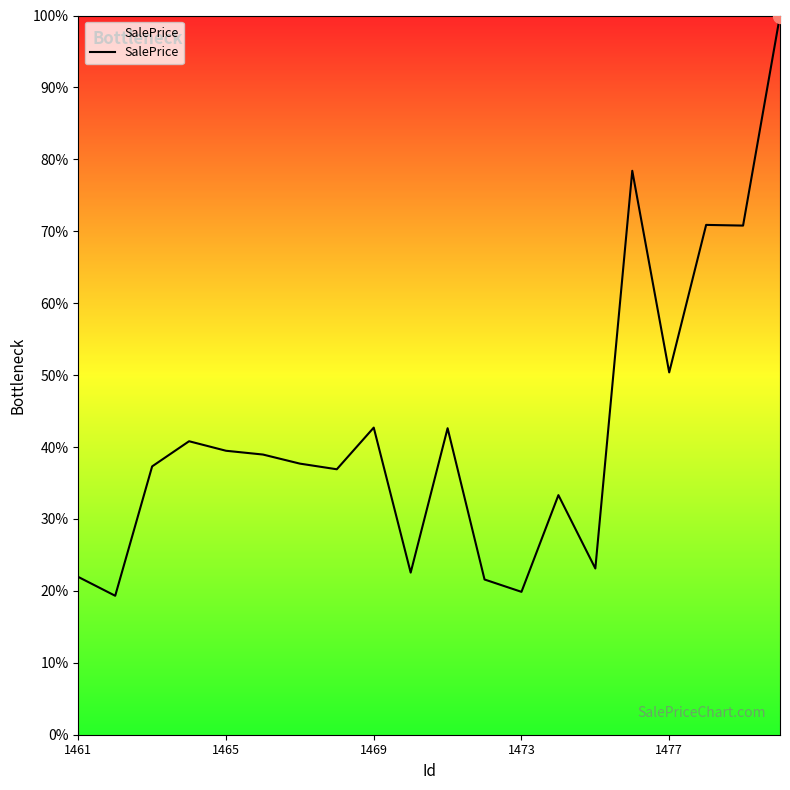

What is the minimum value shown in the chart?

19.3